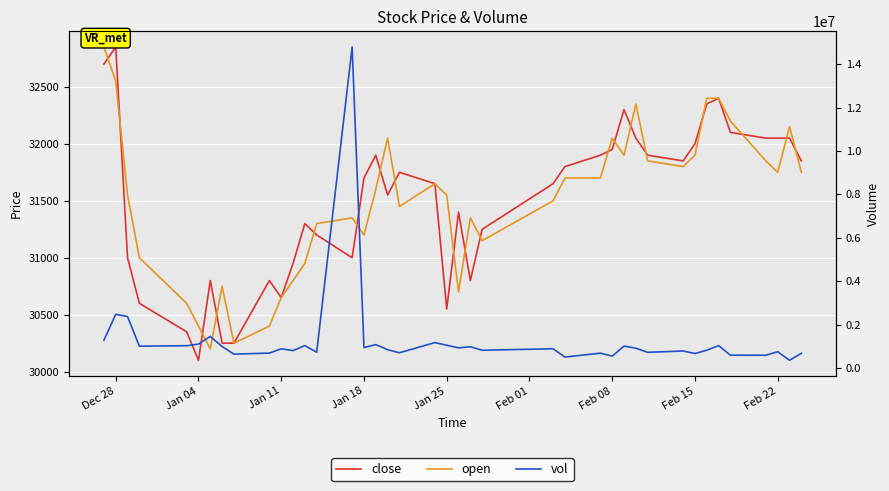

Reading left to right, extract all data points from this chart.

close: 32700	32850	31000	30600	30350	30100	30800	30250	30250	30800	30650	30950	31300	31200	31000	31700	31900	31550	31750	31650	30550	31400	30800	31250	31650	31800	31900	31950	32300	32050	31900	31850	32000	32350	32400	32100	32050	32050	32050	31850
open: 32850	32550	31550	31000	30600	30400	30200	30750	30250	30400	30650	30800	30950	31300	31350	31200	31600	32050	31450	31650	31550	30700	31350	31150	31500	31700	31700	32050	31900	32350	31850	31800	31900	32400	32400	32200	31850	31750	32150	31750
vol: 1279025	2476436	2371204	1008721	1027133	1102428	1456180	989988	638257	688606	885682	802203	1032376	726819	14794778	942311	1077893	845508	702218	1171375	1048957	930545	978210	819709	887652	505227	684381	546871	1010938	912648	723088	783743	667445	820373	1032919	590912	589657	752258	356989	676956